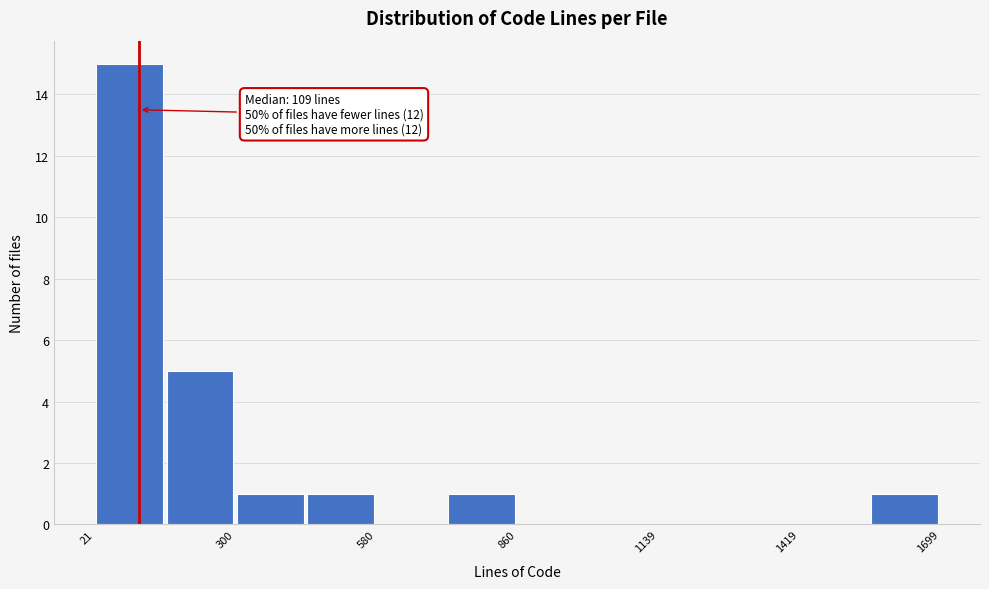

Read against the x-axis, roughly where is the centre of the tallest bar?

100